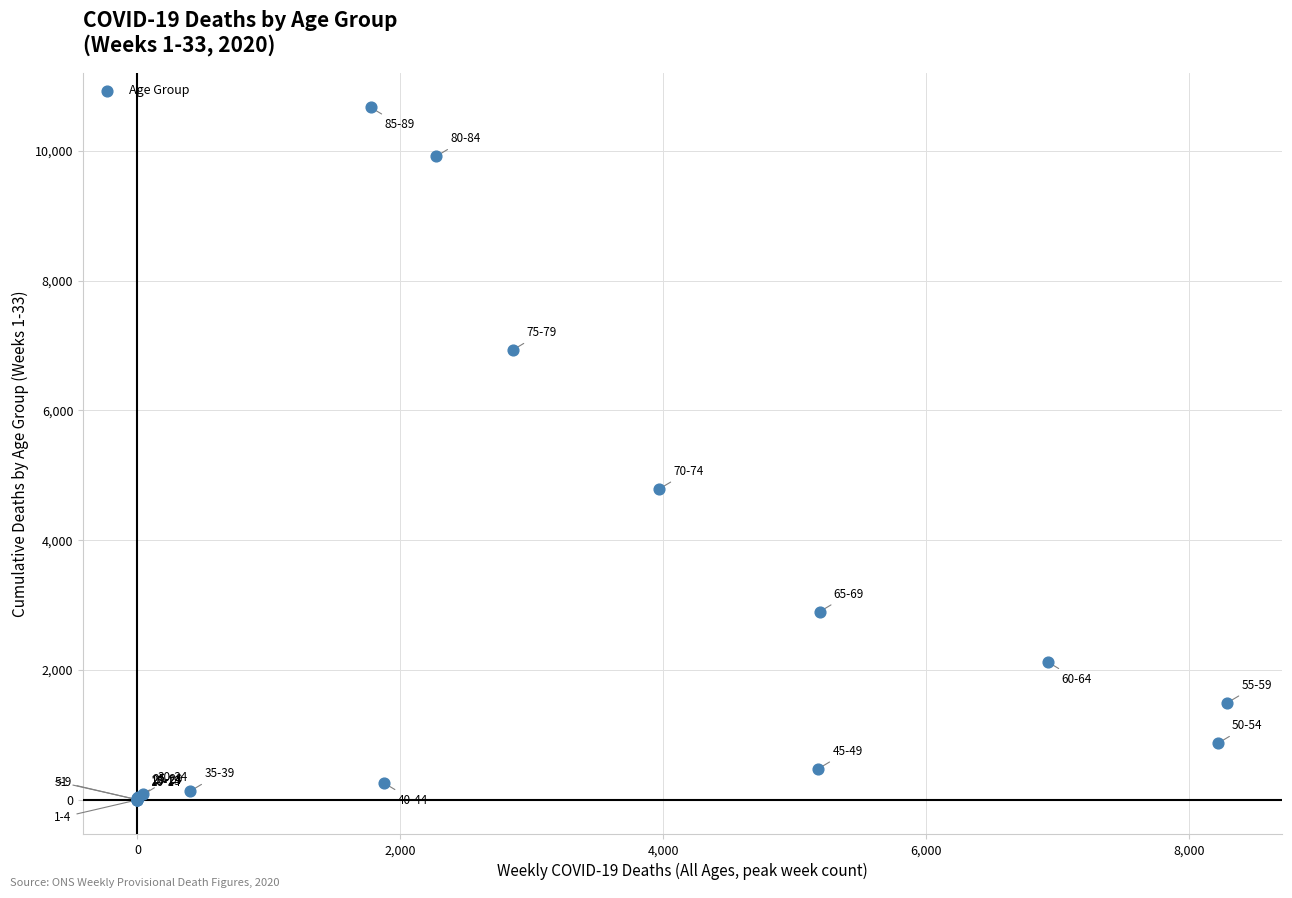

What Y value in the scatter plot is closest to 5334?

4792